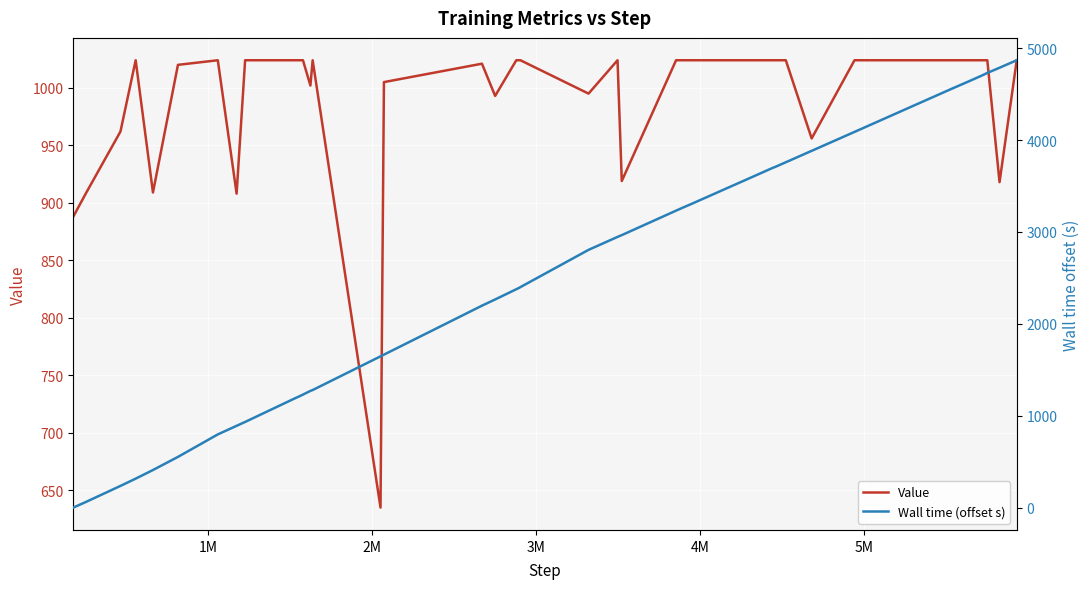

What is the maximum value for Value?

1024